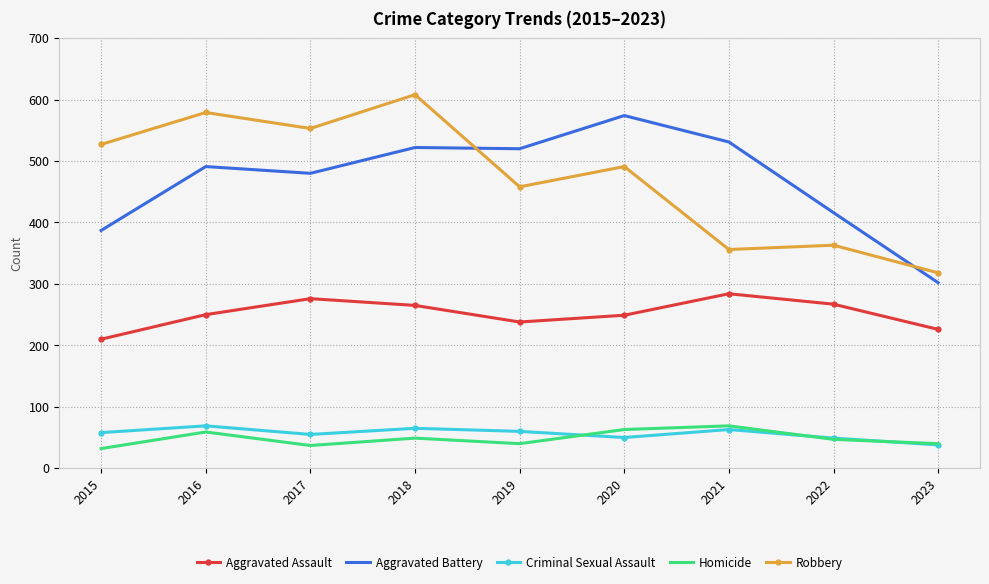

Where is the first local minimum for Aggravated Assault?

2019